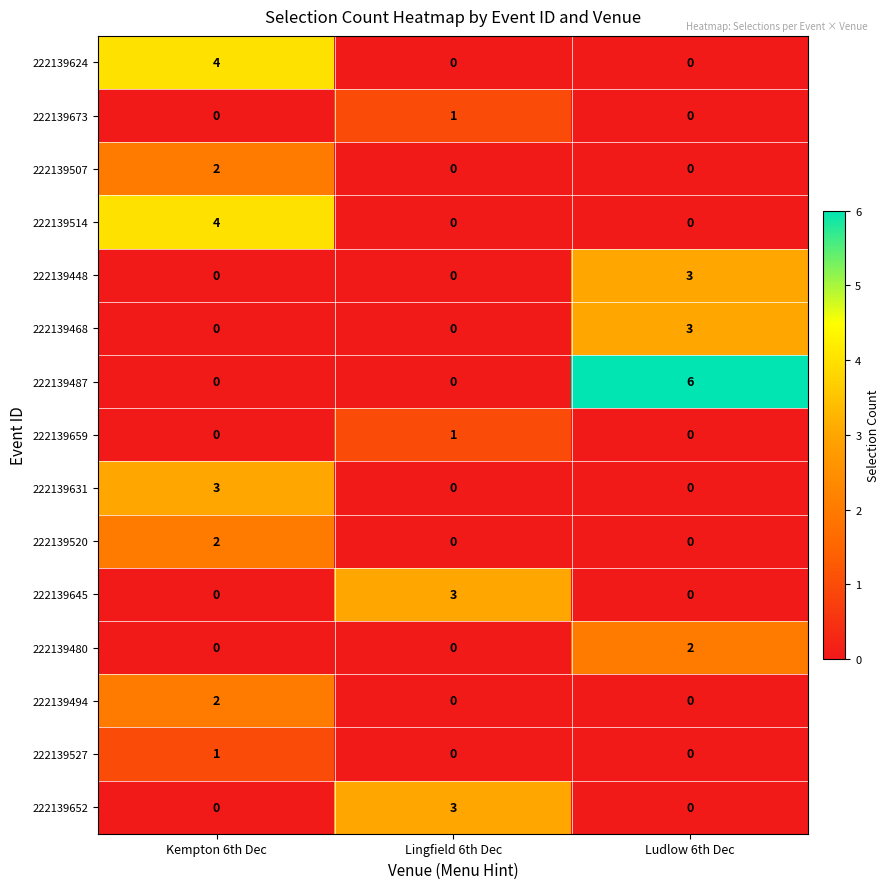

What is the total value across all series at Lingfield 6th Dec?

8